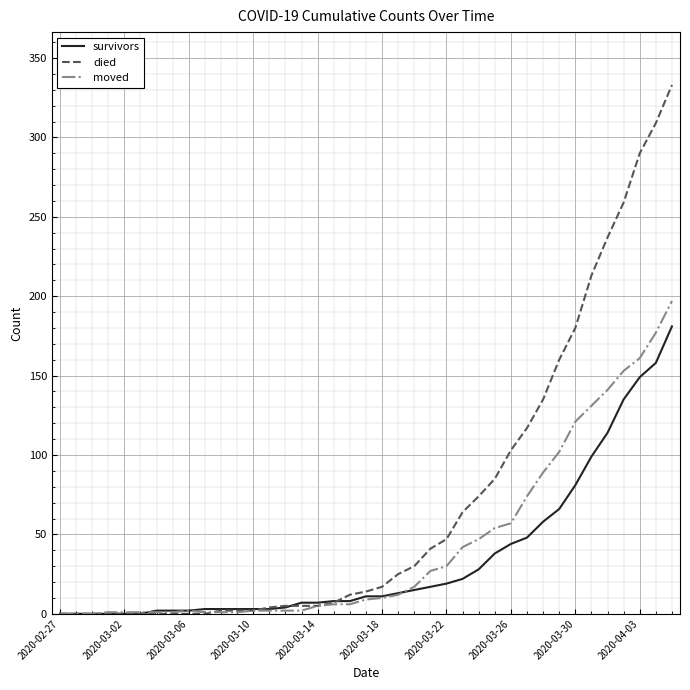

List the series in order of their peak value, highest first.

died, moved, survivors